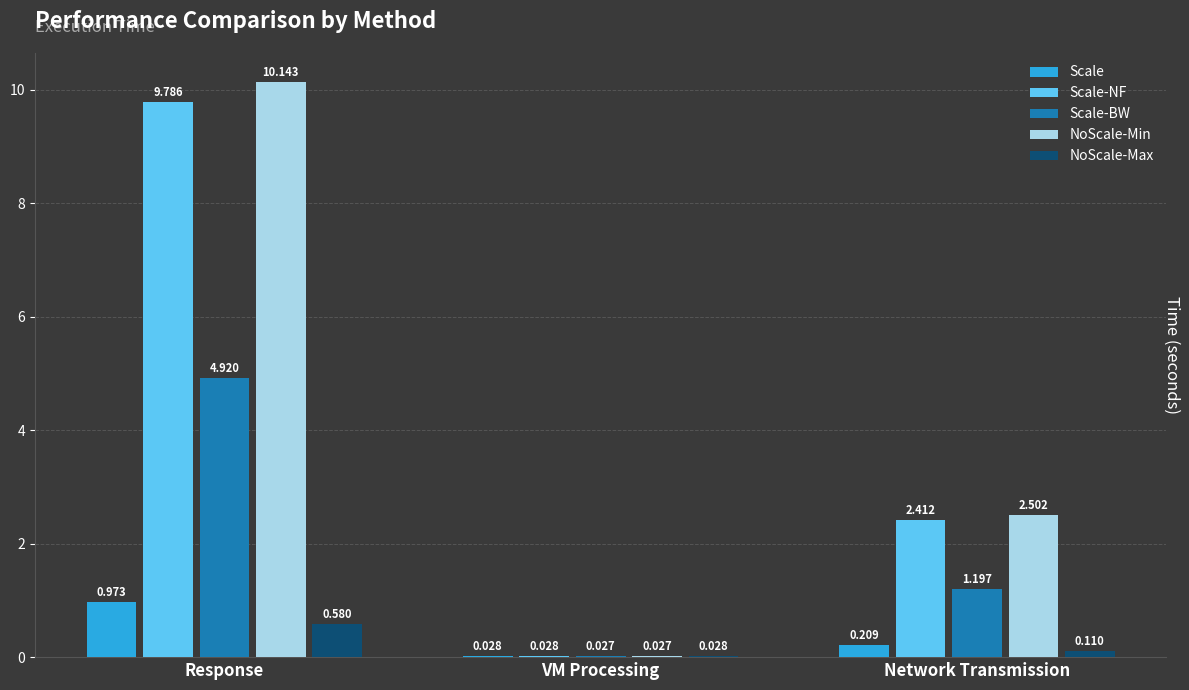

Where does the Scale-BW series first go above 1?

Response